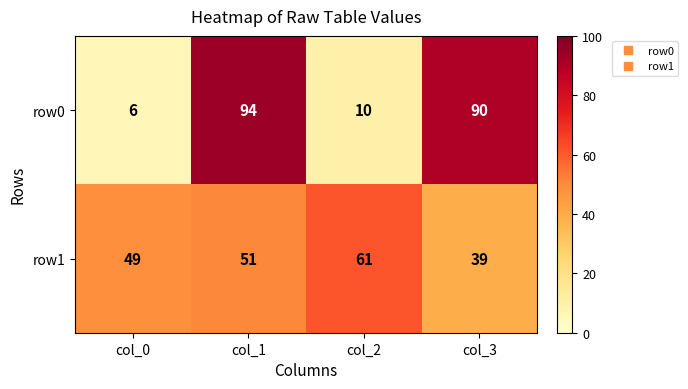

The row1 series shows 61 at col_2. True or false?

True